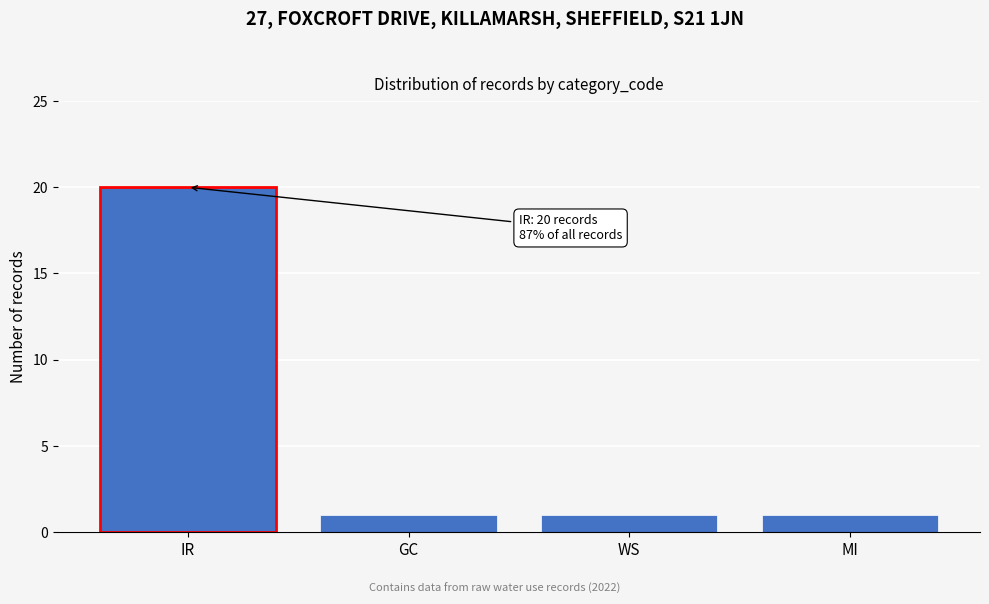

Reading left to right, extract all data points from this chart.

IR=20	GC=1	WS=1	MI=1